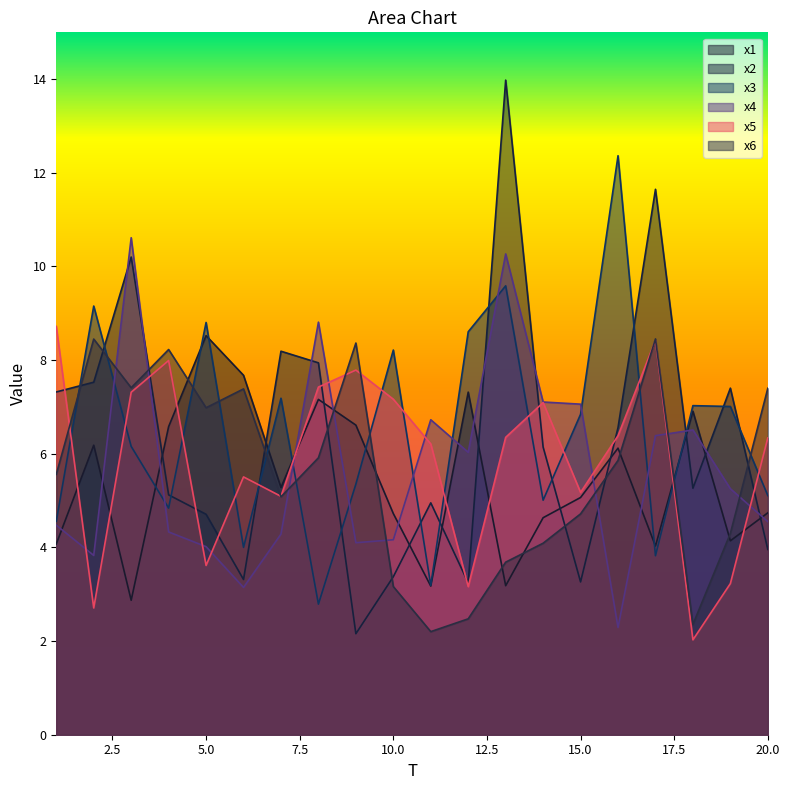

The x3 series shows 0.8 at 11. True or false?

False